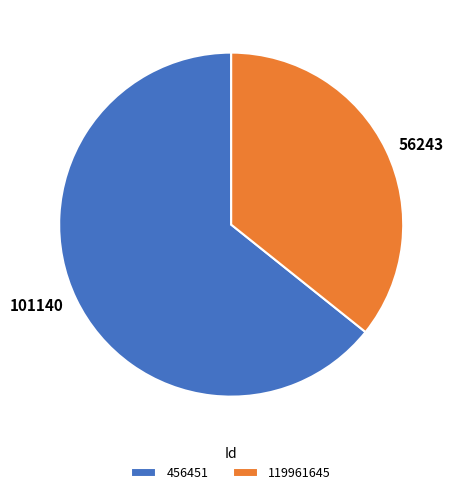

Which category has the smallest portion of the pie?

119961645